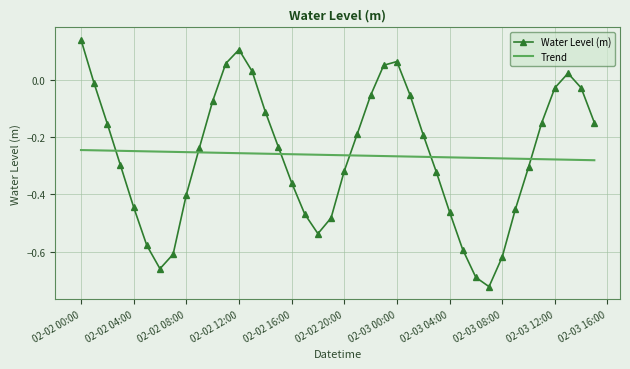

How many intersections are there between Water Level (m) and Trend?

6